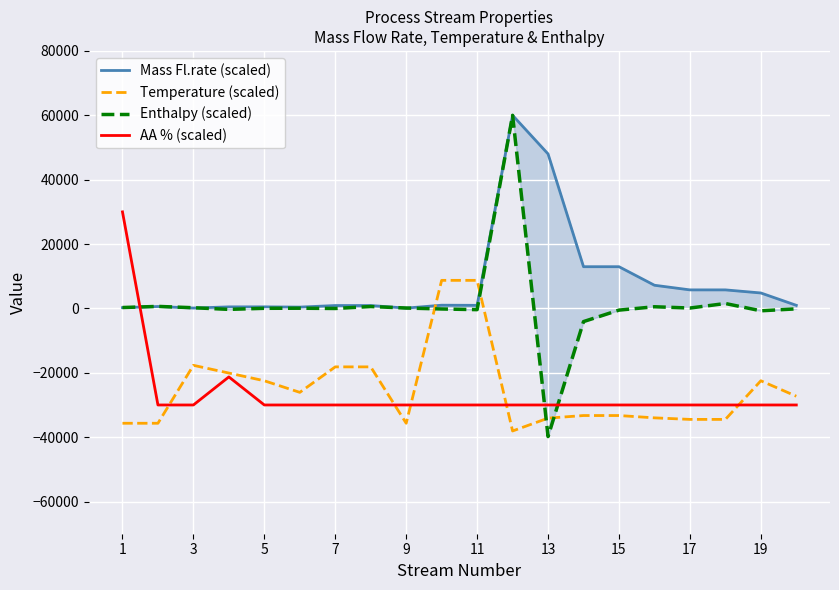

Reading left to right, list all the values displayed in this chart.

Mass Fl.rate (scaled): 241.8	596.3	119.3	480.4	487.9	409.3	897.3	897.3	101.3	998.6	960.4	60000.0	48000.0	12960.4	12960.4	7200.0	5760.4	5760.4	4799.5	960.9
Temperature (scaled): -35680.0	-35680.0	-17680.0	-20080.0	-22480.0	-26080.0	-18160.0	-18160.0	-35680.0	8720.0	8720.0	-38080.0	-34091.2	-33280.0	-33280.0	-34000.0	-34480.0	-34480.0	-22480.0	-27280.0
Enthalpy (scaled): 275.0	629.7	212.4	-298.4	36.5	60.7	-18.2	585.3	120.6	-172.4	-381.3	60000.0	-39817.8	-4089.8	-527.7	516.9	117.3	1524.6	-738.4	-136.9
AA % (scaled): 30000.0	-30000.0	-30000.0	-21282.0	-30000.0	-30000.0	-30000.0	-30000.0	-30000.0	-30000.0	-30000.0	-30000.0	-30000.0	-30000.0	-30000.0	-30000.0	-30000.0	-30000.0	-30000.0	-30000.0